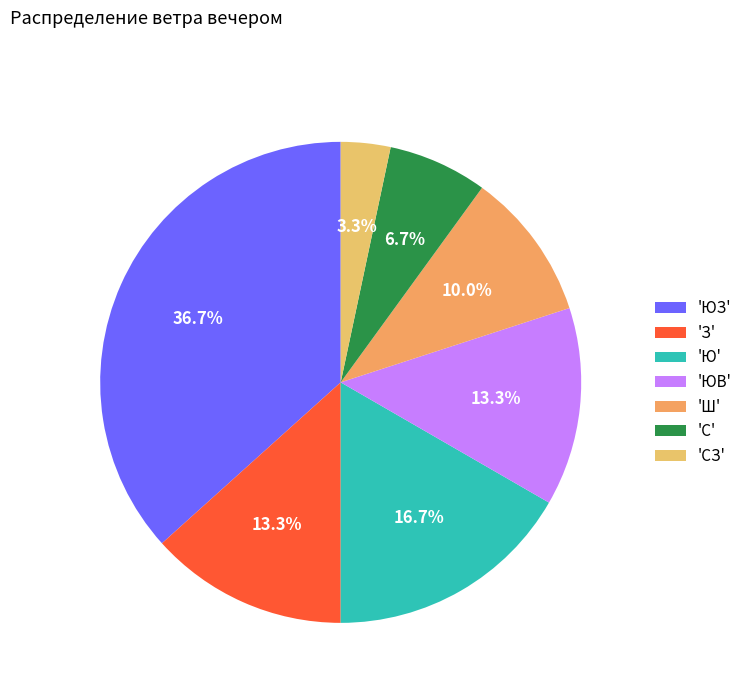

Which category has the smallest portion of the pie?

'СЗ'